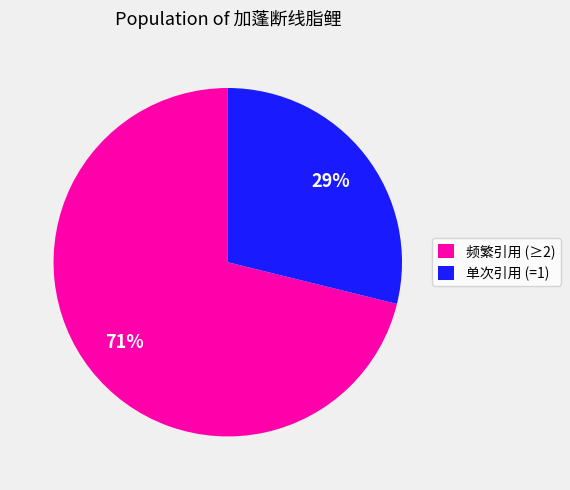

Rank the categories by value from lowest to highest.

单次引用 (=1), 频繁引用 (≥2)